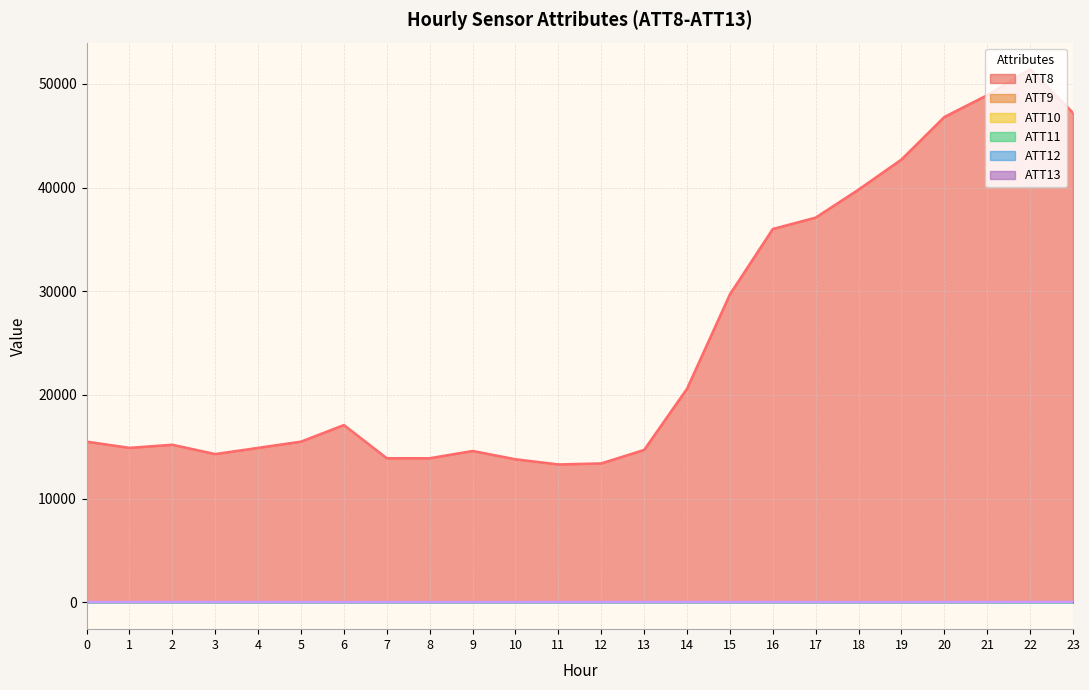

Between 2 and 21, which is larger?

21